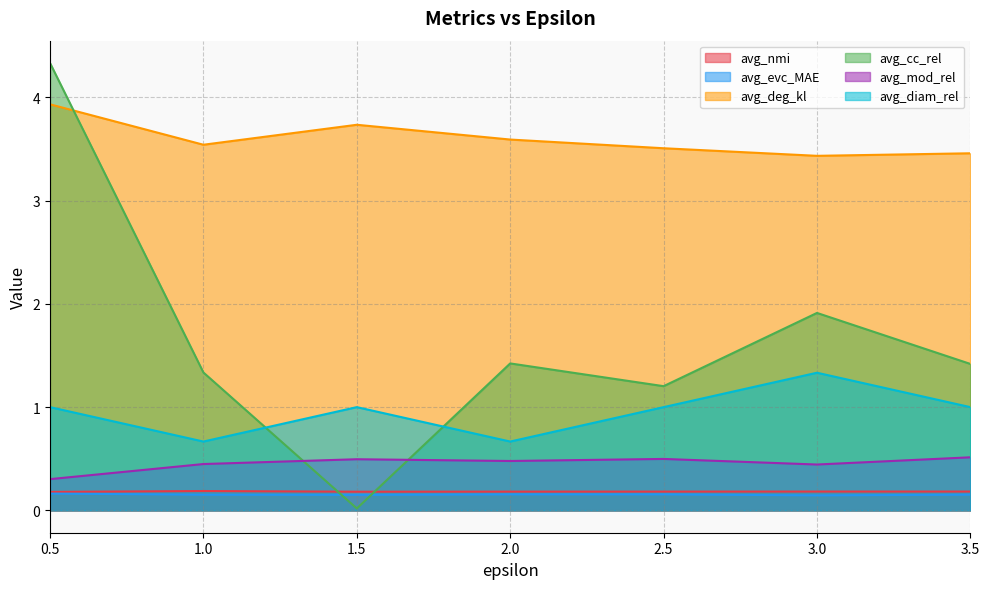

What is the value of the avg_deg_kl point at the 6th from the left?

3.4